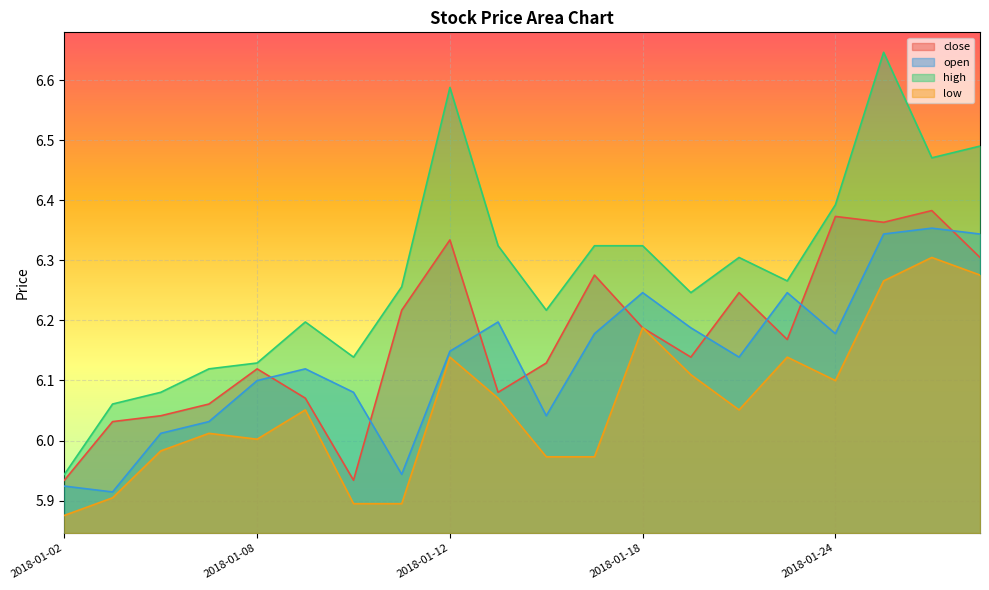

Which series changed the most between 2018-01-24 and 2018-01-26?

low